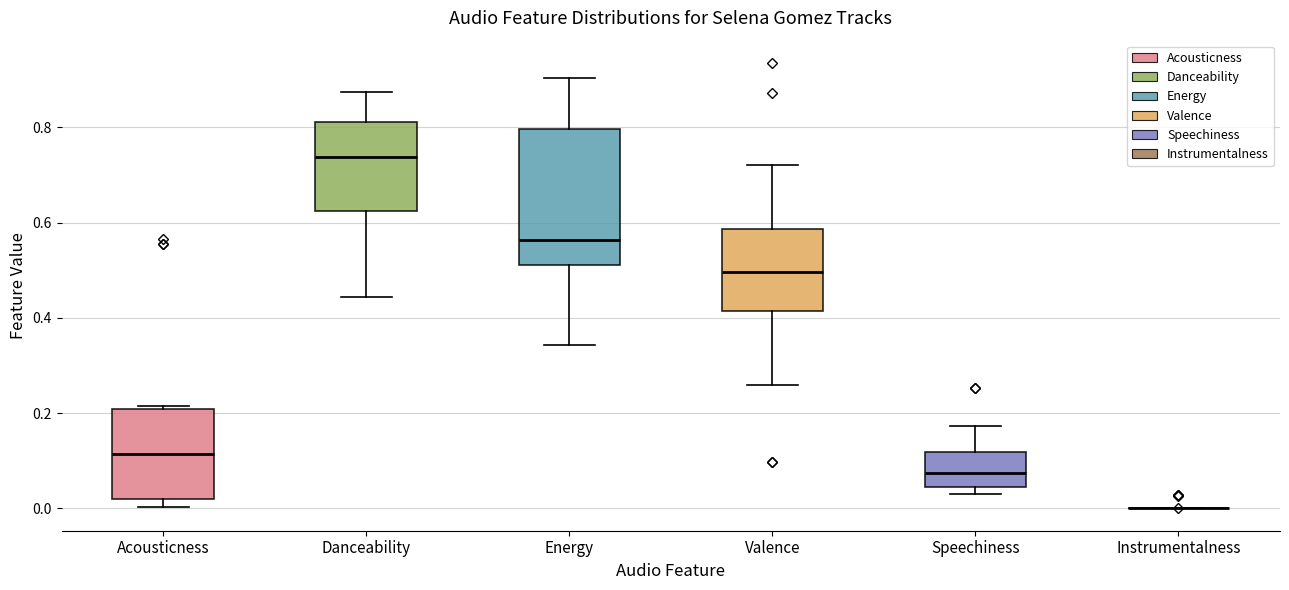

Reading left to right, transcribe this box plot: for each box, give where its median line is, the range the box spans, and where its two whiskers end, as read against the y-axis. The values are not printed on the chart, so give them approximately, as read against the axis.

Acousticness: median 0.12, box 0.02 to 0.20, whiskers 0.00 to 0.22
Danceability: median 0.74, box 0.62 to 0.82, whiskers 0.44 to 0.88
Energy: median 0.56, box 0.52 to 0.80, whiskers 0.34 to 0.90
Valence: median 0.50, box 0.42 to 0.58, whiskers 0.26 to 0.72
Speechiness: median 0.08, box 0.04 to 0.12, whiskers 0.04 (just below the box's lower edge) to 0.18
Instrumentalness: box collapsed to a line at 0.00, whiskers 0.00 to 0.00